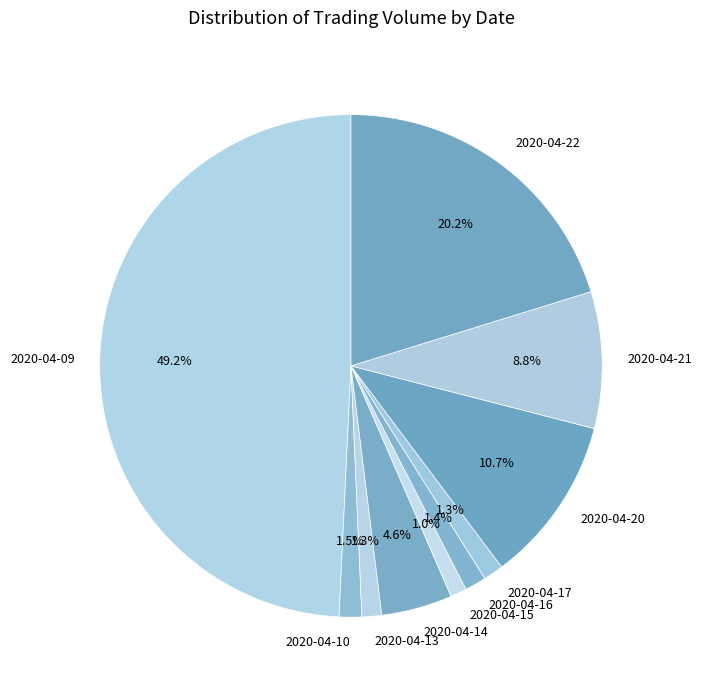

To the nearest percent, what portion does 2020-04-15 represent?

1%